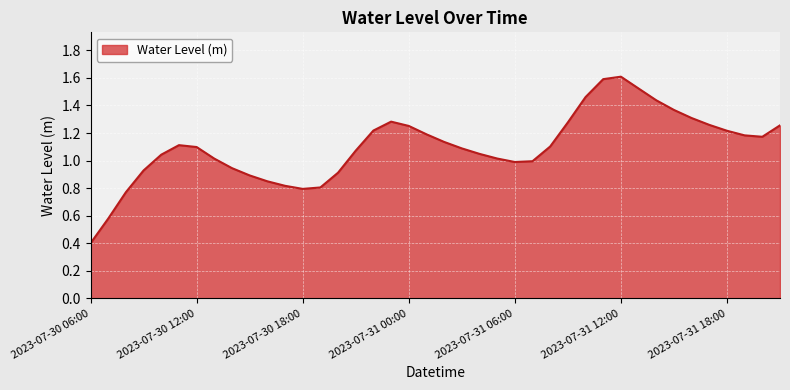

What is the maximum value shown in the chart?

1.6